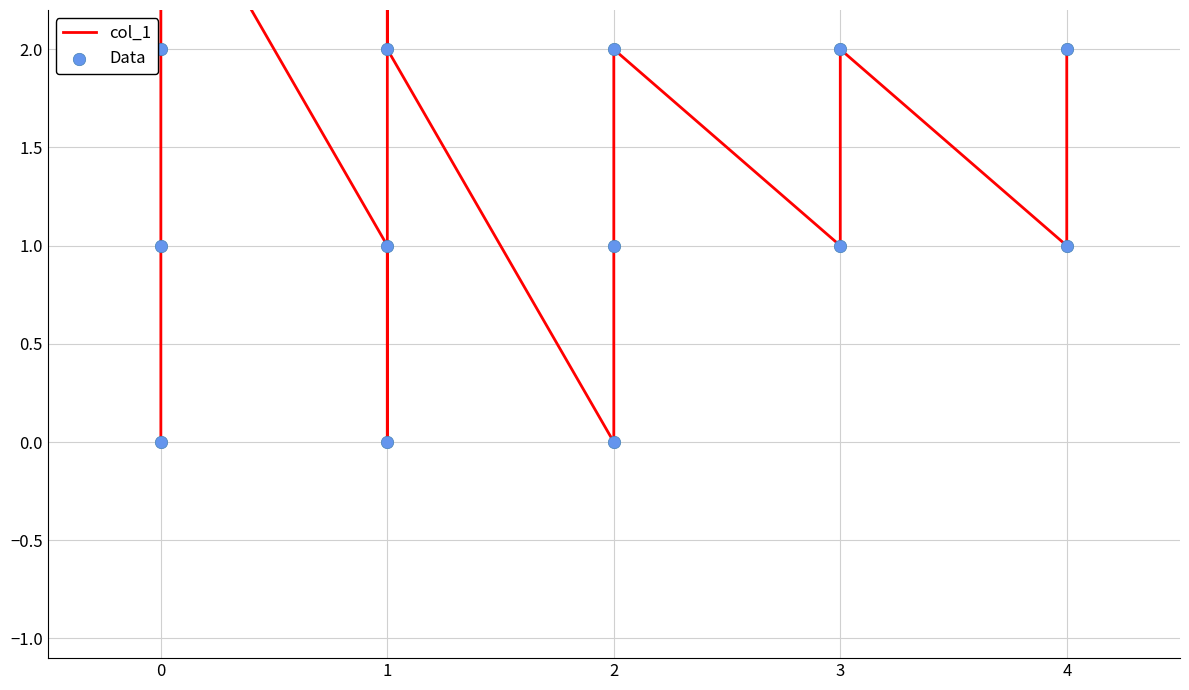

Which series contains the highest Y value?

col_1